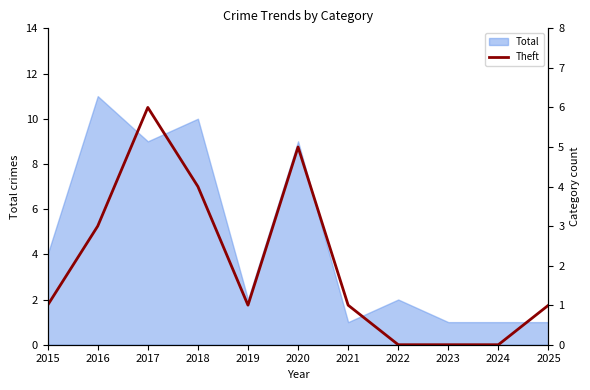

Count the values in the range 0 to 4.

9